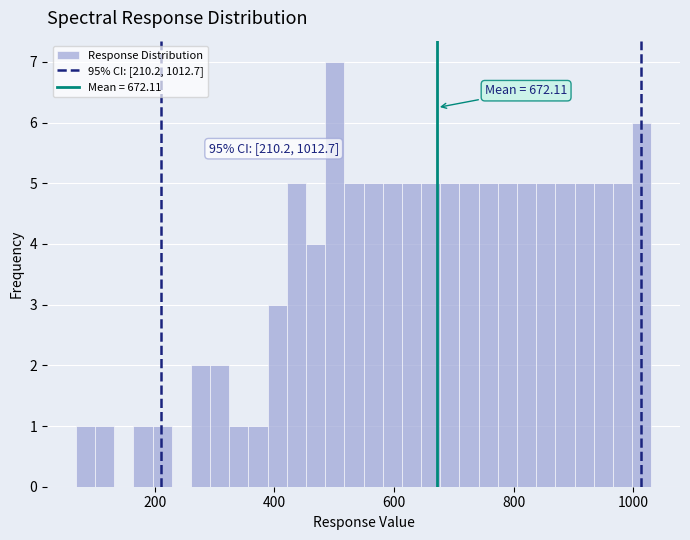

Read against the x-axis, roughly where is the centre of the tallest bar?

500